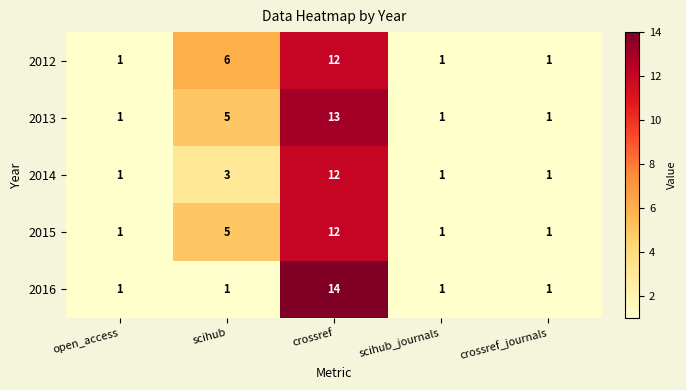

At how many categories does at least one series exceed 13?

1